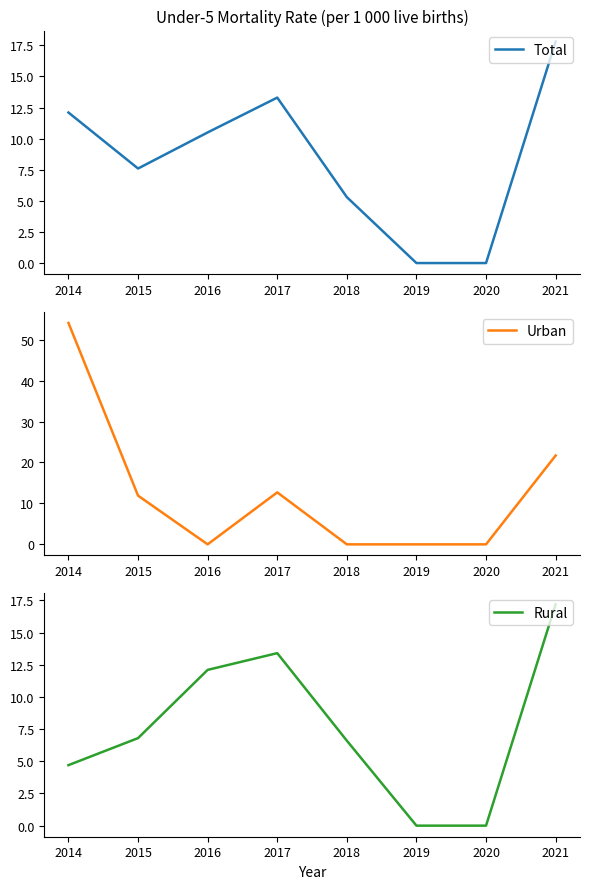

In Urban, how many points are lower than both neighbors (excluding endpoints)?

1